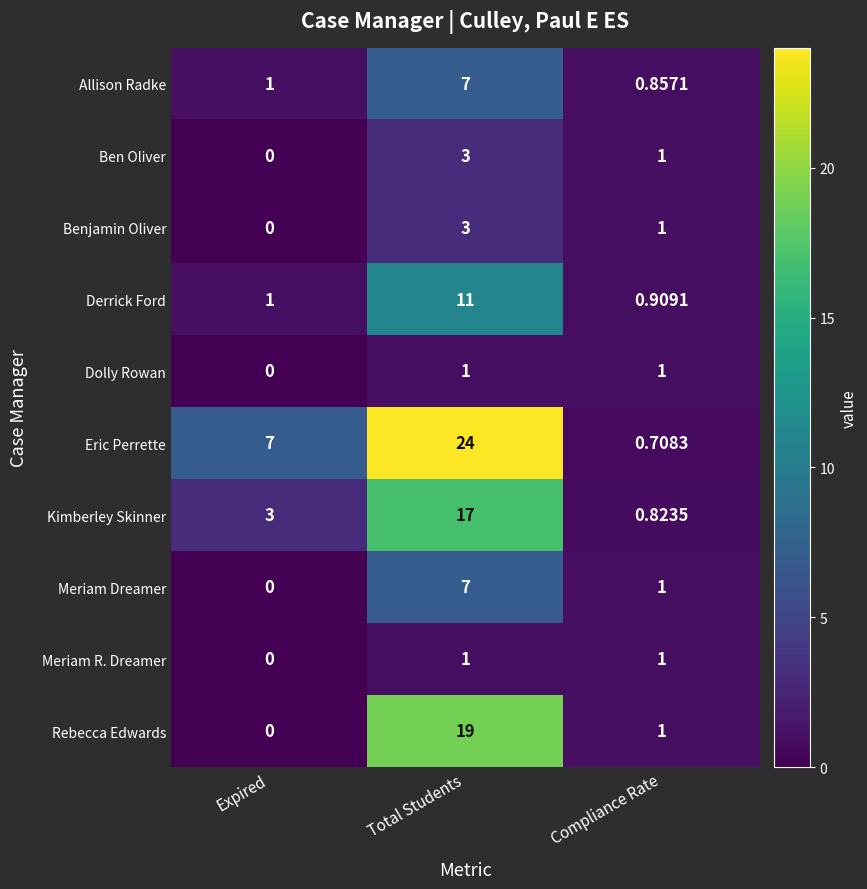

Which label corresponds to the smallest value in the chart?

Expired